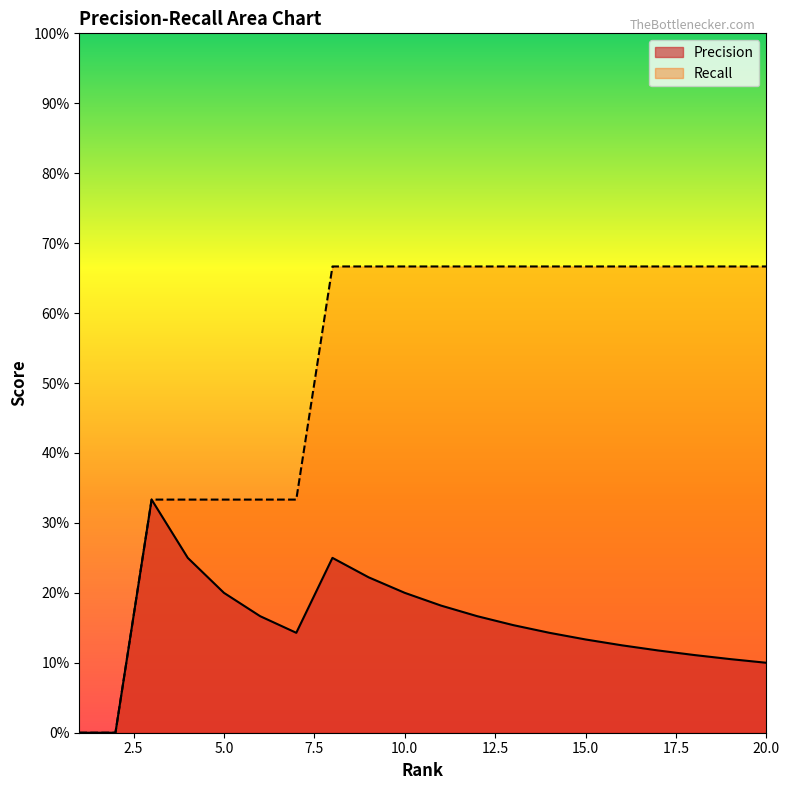

Which has a higher value, 15 or 16?

15